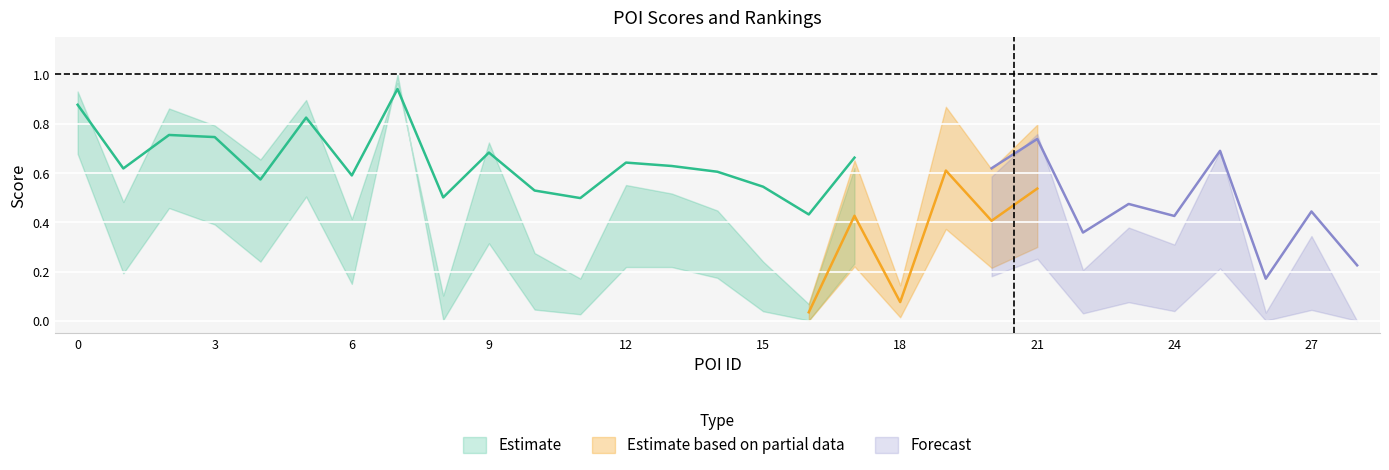

How many series are shown in this chart?

3